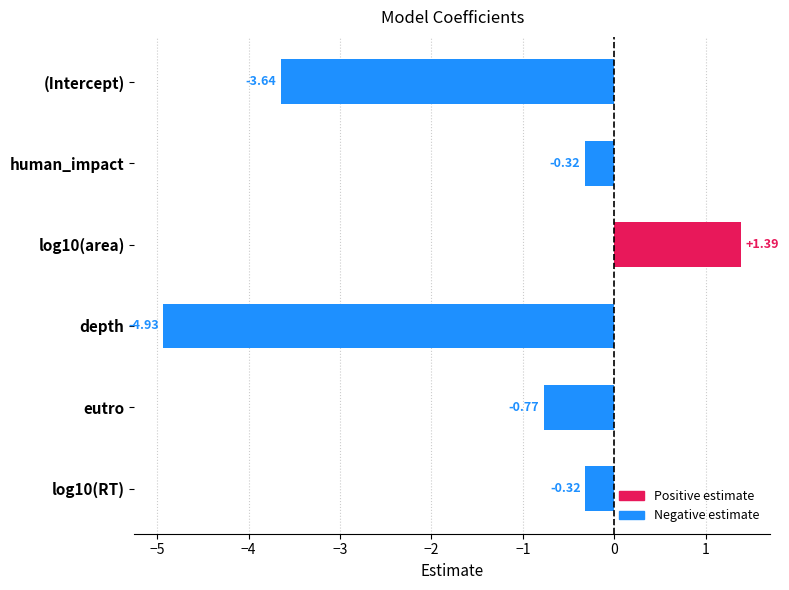

What is the difference between the second highest and second lowest values?

3.3